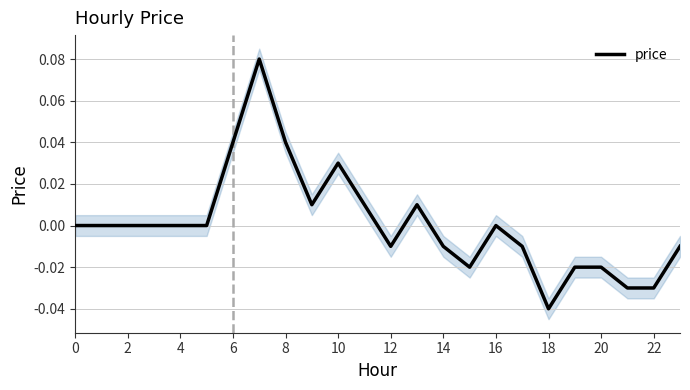

What is the difference between the maximum and second lowest values?

0.1